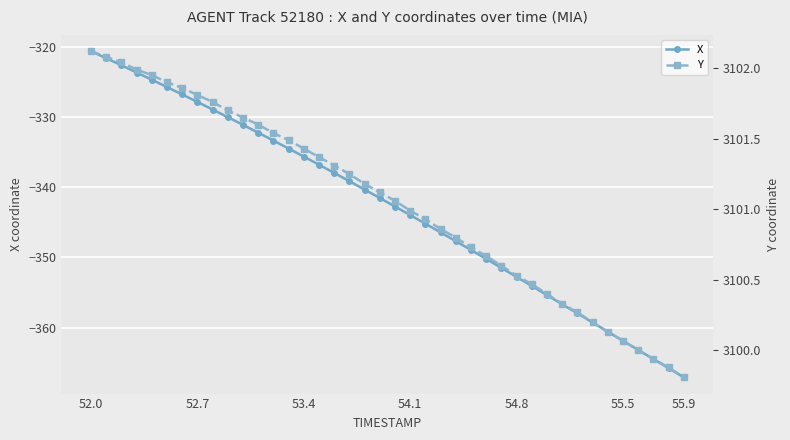

True or false: X has more than 1 interior local peaks.

False